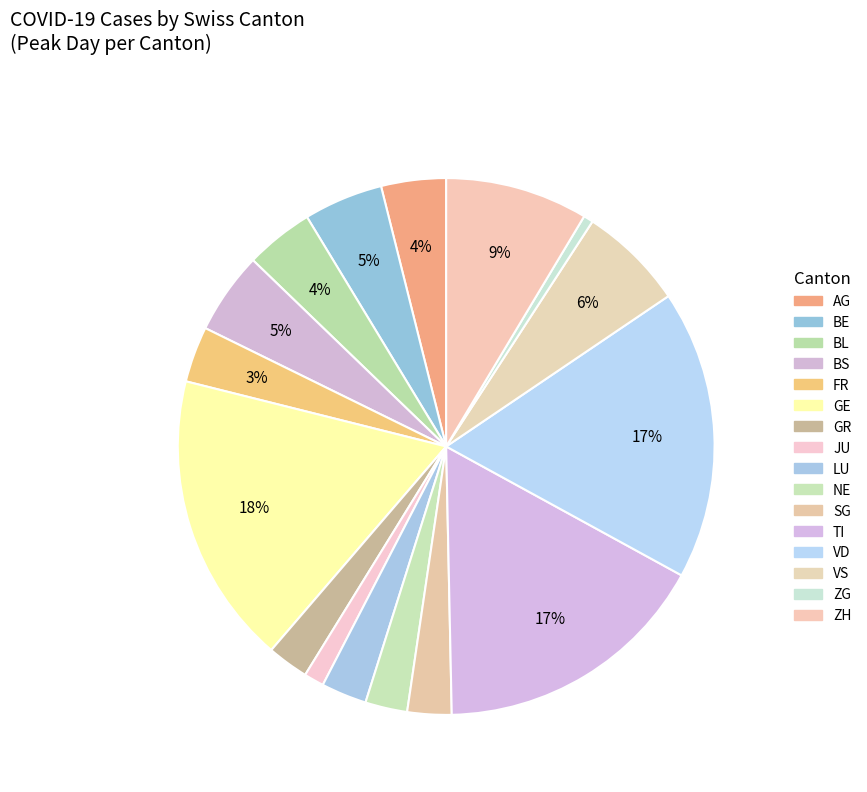

Does VD represent more than half of the total?

No